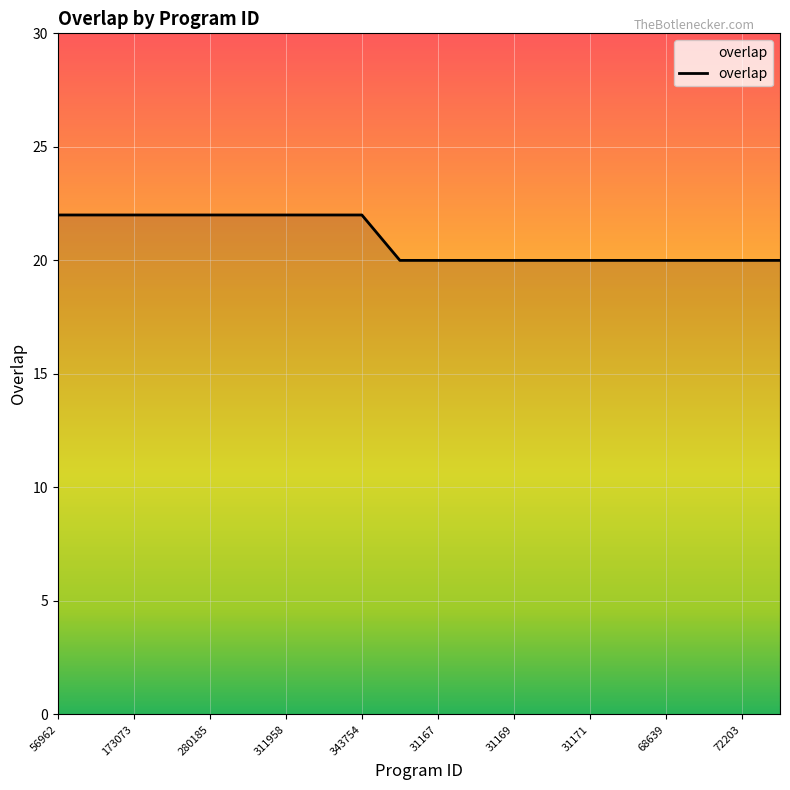

What is the smallest value displayed?

20